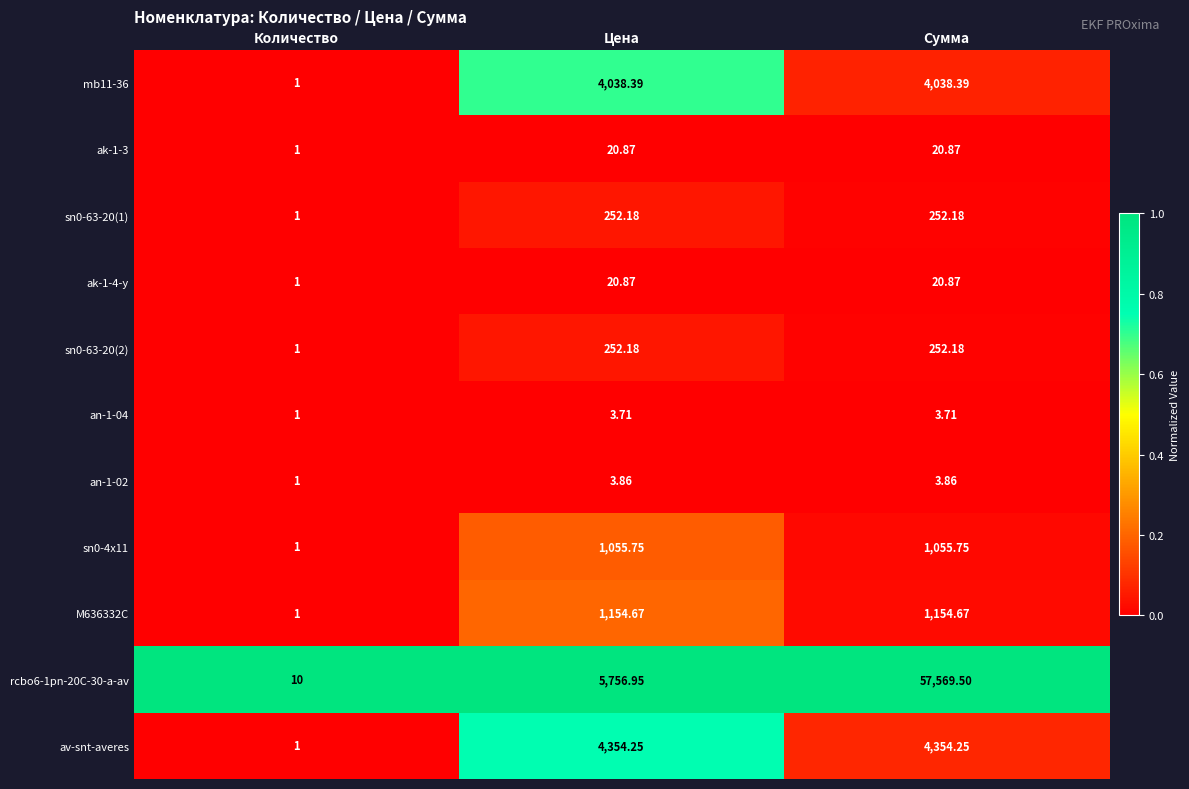

At which label is rcbo6-1pn-20C-30-a-av closest to 28789?

Цена